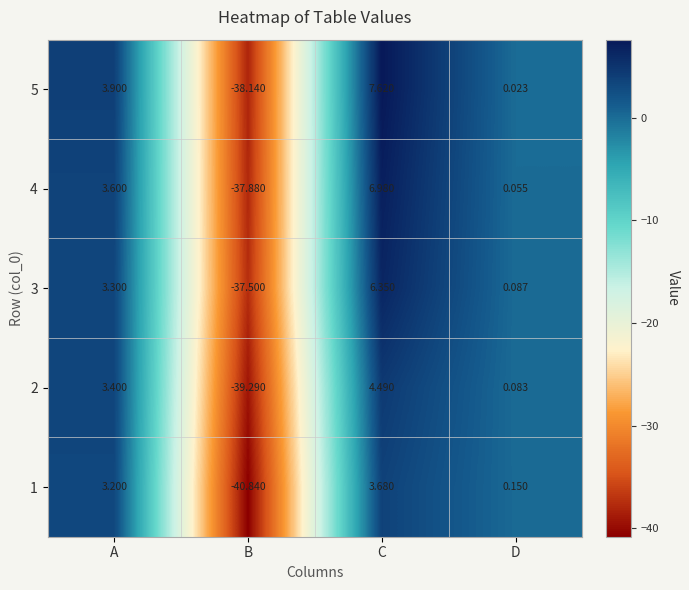

At which label is 5 closest to -15?

D